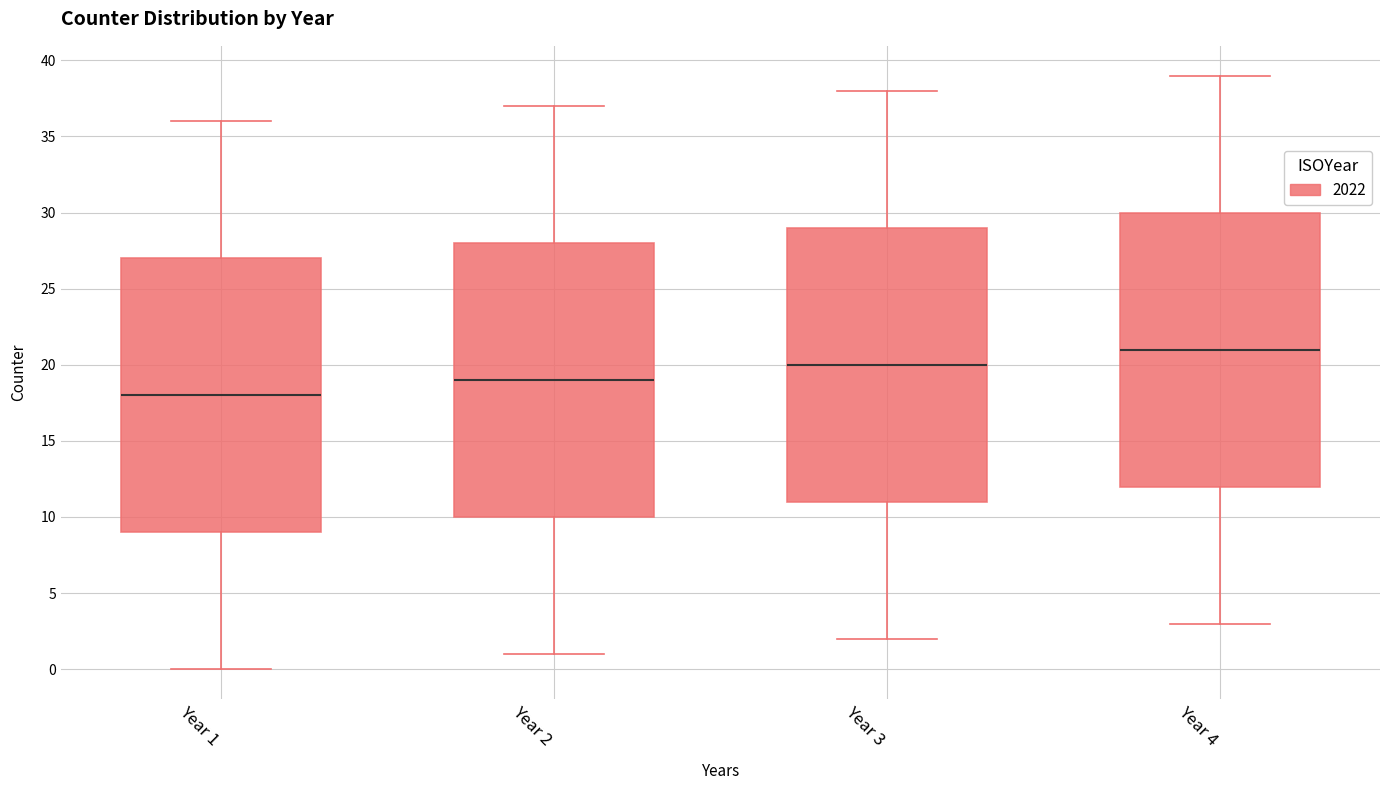

Reading left to right, read every box against the y-axis: the position of its median line, the range the box covers, and the ends of its whiskers. The values are not printed on the chart, so give them approximately, as read against the axis.

Year 1: median 18, box 9 to 27, whiskers 0 to 36
Year 2: median 19, box 10 to 28, whiskers 1 to 37
Year 3: median 20, box 11 to 29, whiskers 2 to 38
Year 4: median 21, box 12 to 30, whiskers 3 to 39